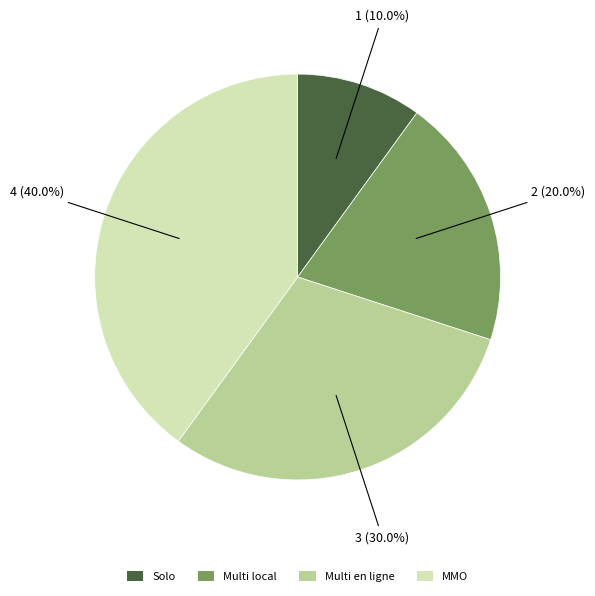

What percentage is NOT represented by Multi en ligne?

70.0%